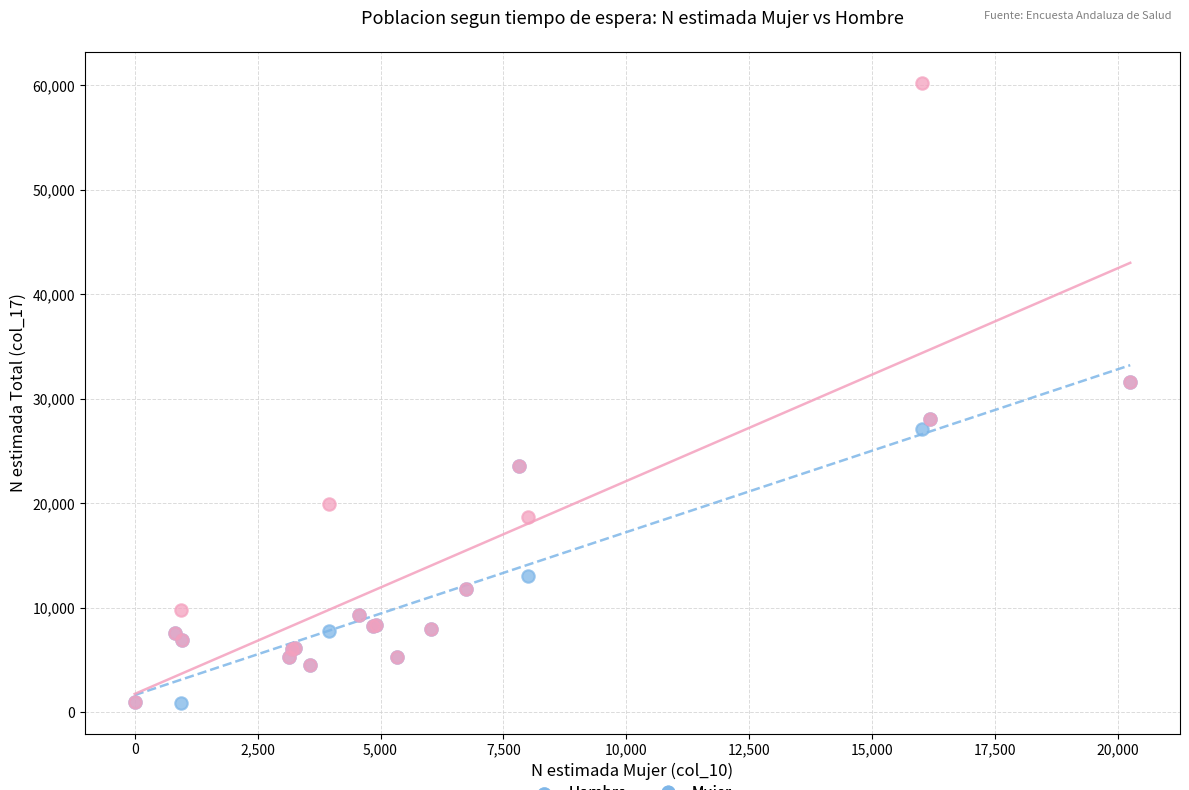

Which series contains the highest Y value?

Mujer